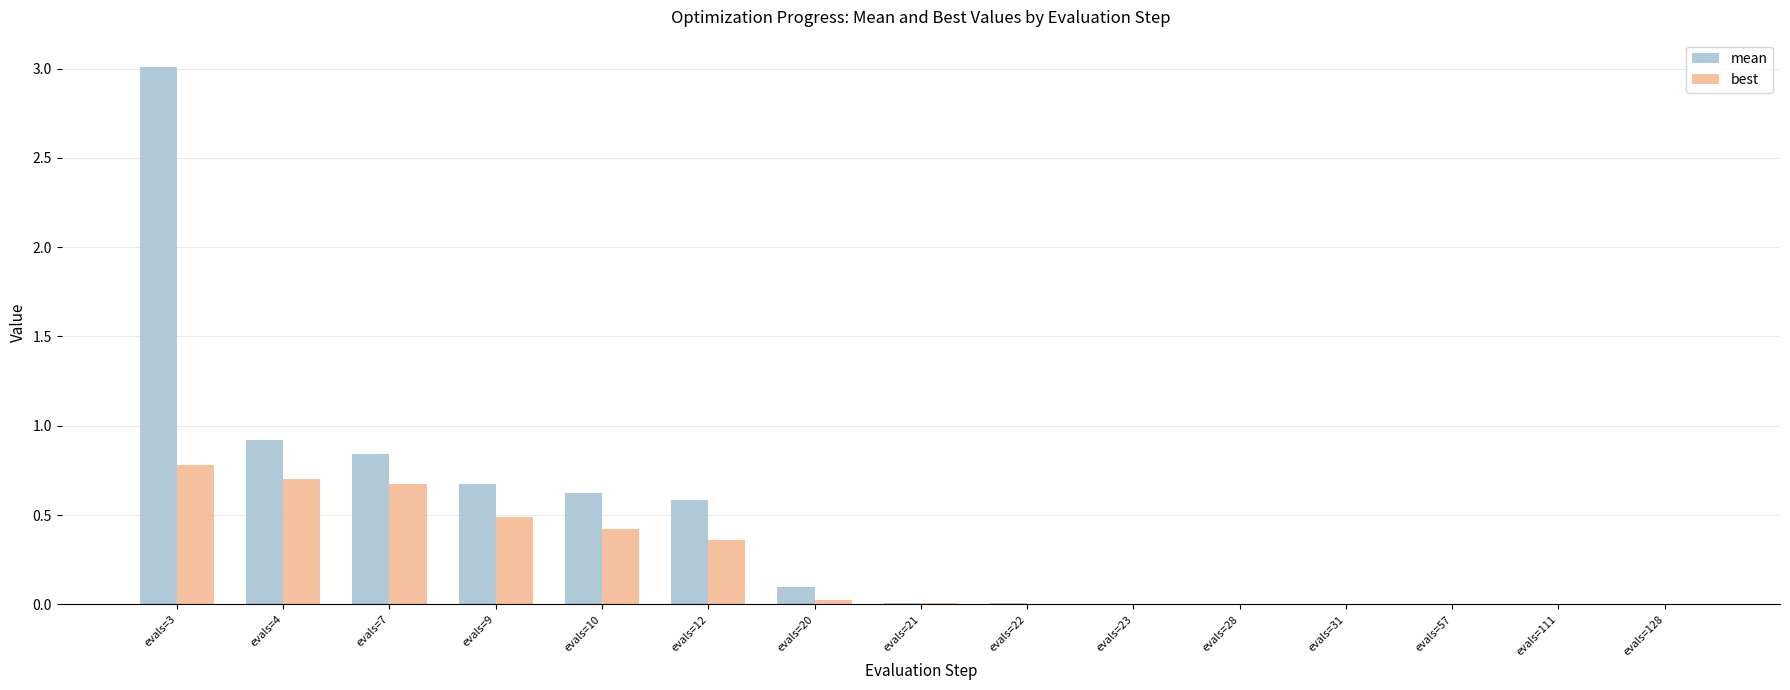

Are the bars horizontal?

No